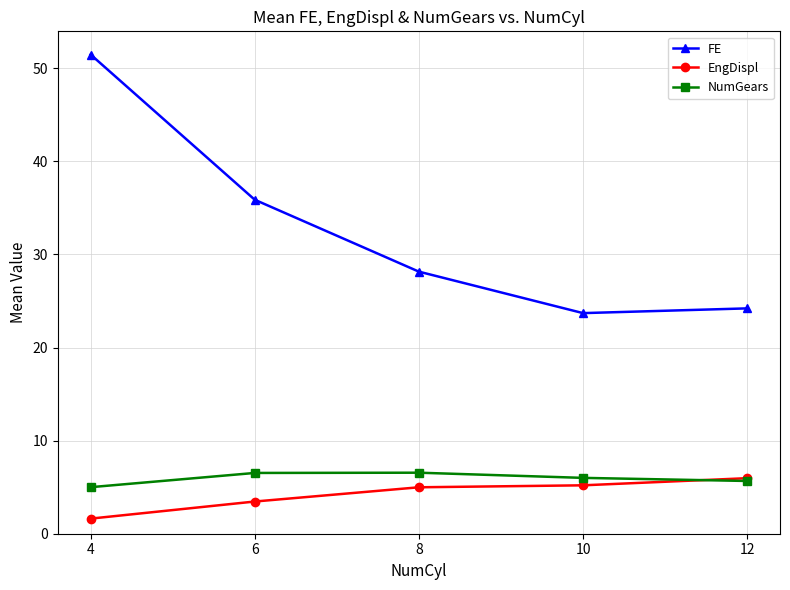

Is this an area chart (filled region under the line)?

No